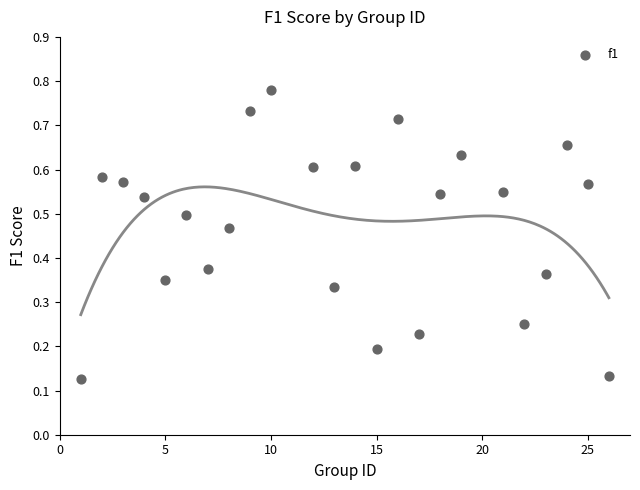

What is the range of X values (max minus min)?

25.0